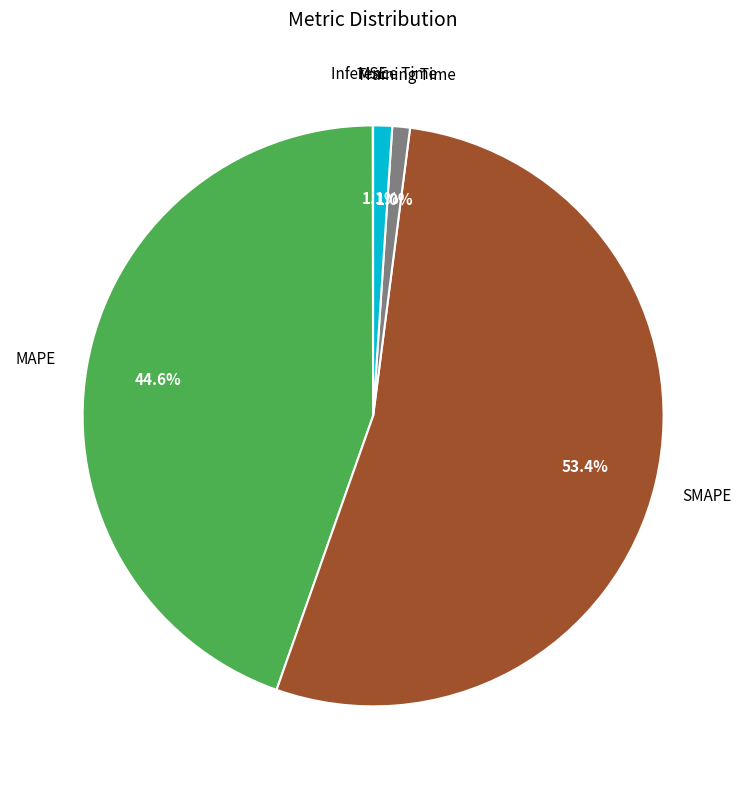

To the nearest percent, what is the average slice percentage?

20%